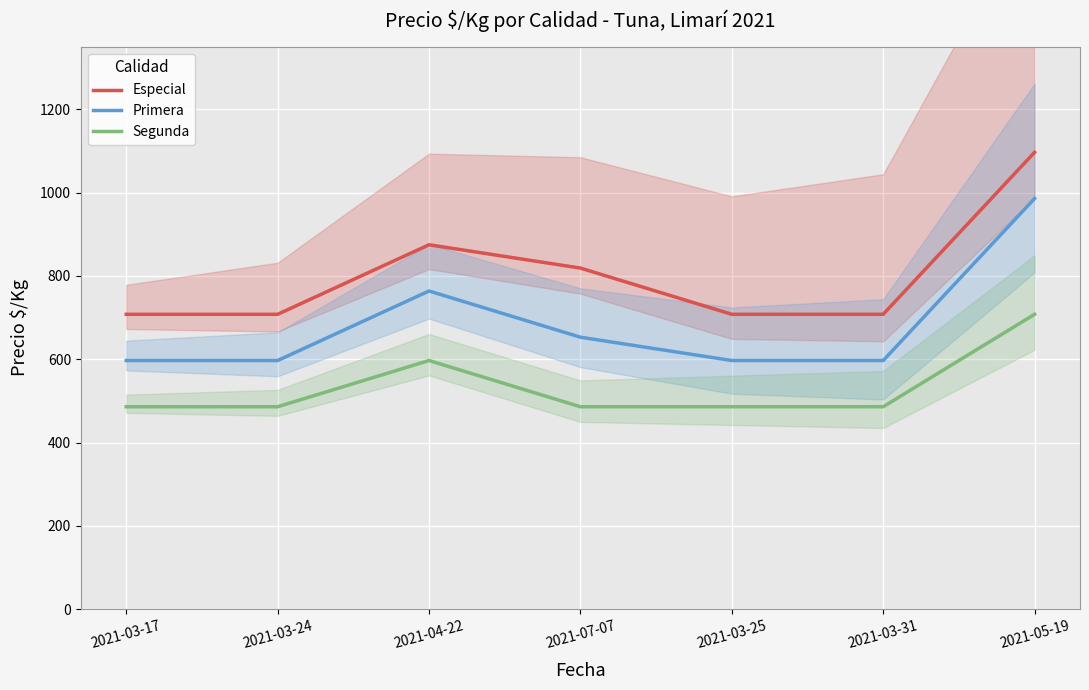

Which series has the largest range (max minus min)?

Especial